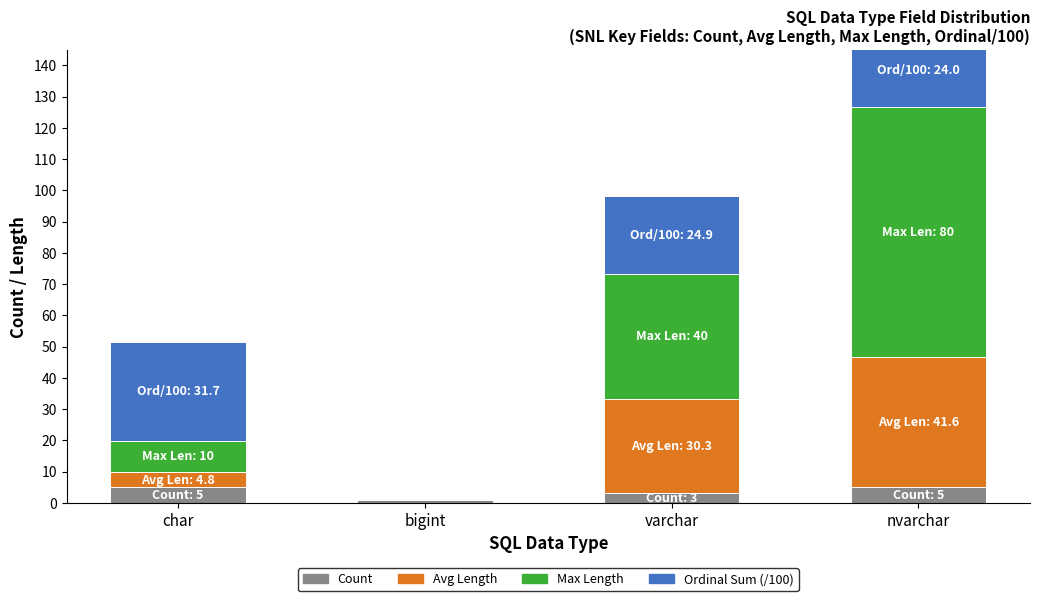

Reading left to right, extract all data points from this chart.

Count: 5.0	1.0	3.0	5.0
Avg Length: 4.8	0.0	30.3	41.6
Max Length: 10.0	0.0	40.0	80.0
Ordinal Sum (/100): 31.7	0.0	24.9	24.0